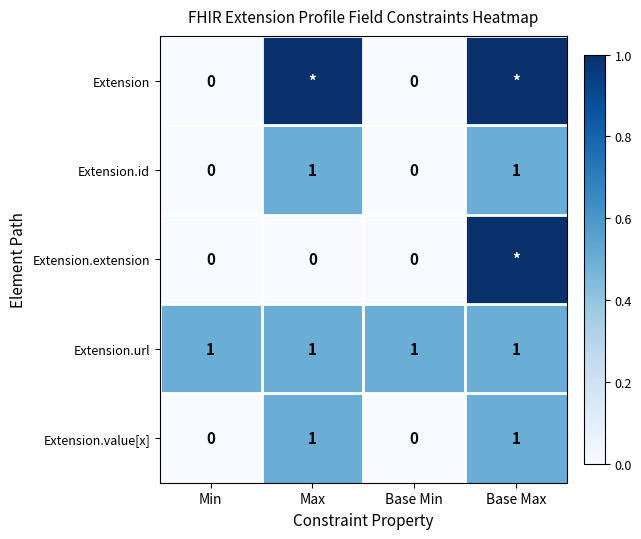

Which label corresponds to the smallest value in the chart?

Min